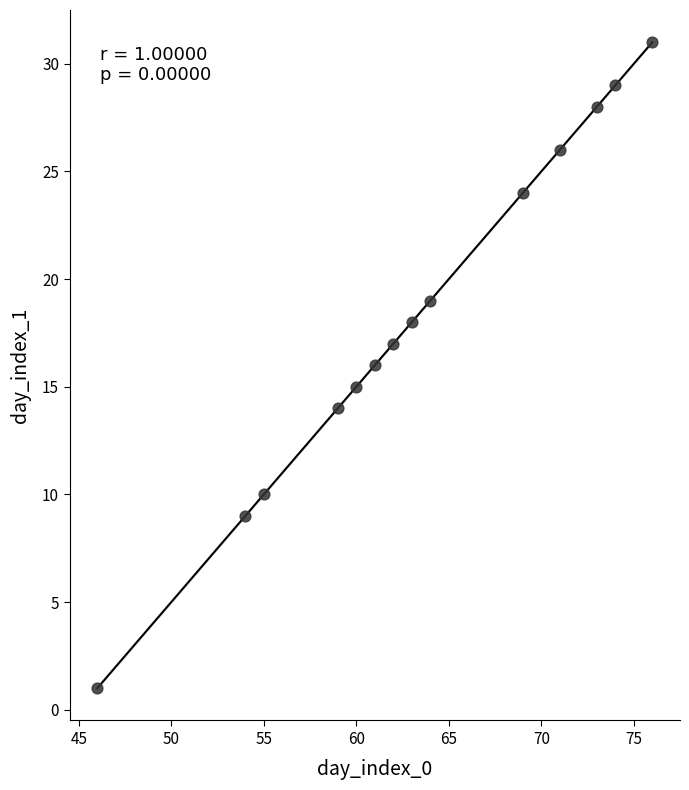

What is the range of X values (max minus min)?

30